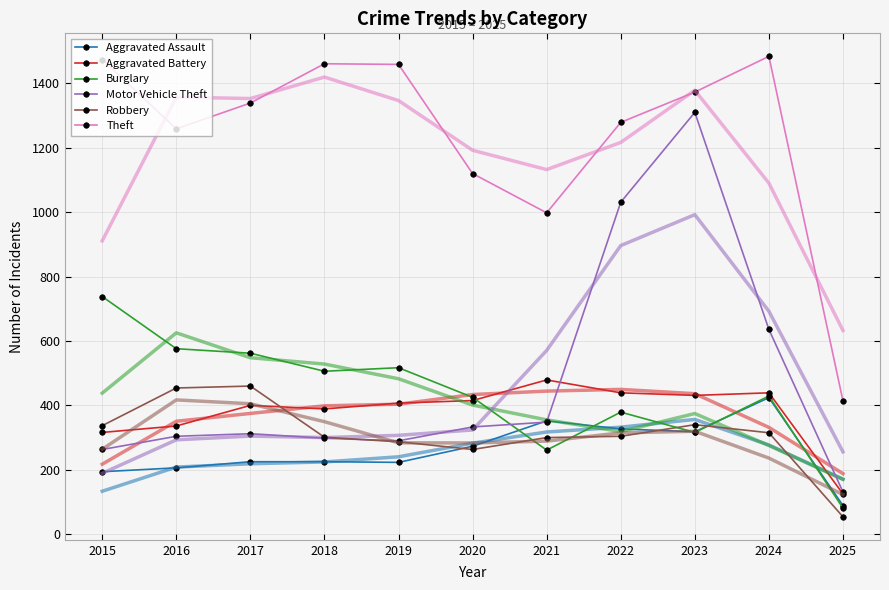

How many values in the Robbery series are below 304?

5